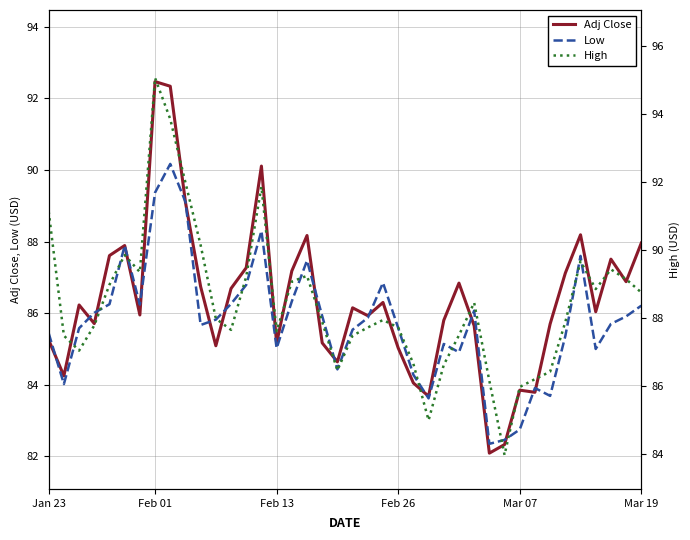

Count the number of categories in the chart.

40